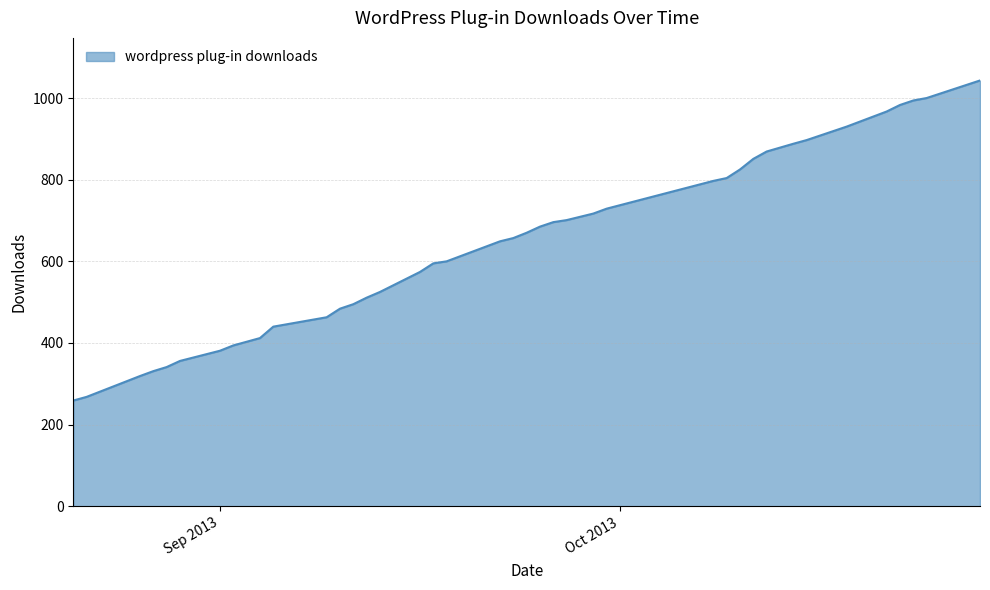

What is the minimum value shown in the chart?

259